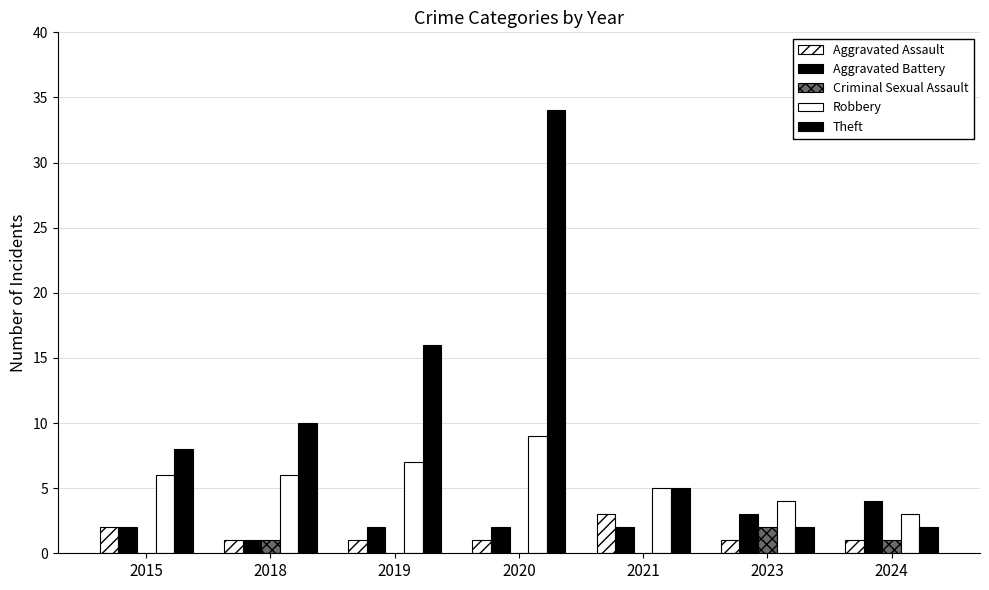

Count the number of categories in the chart.

7